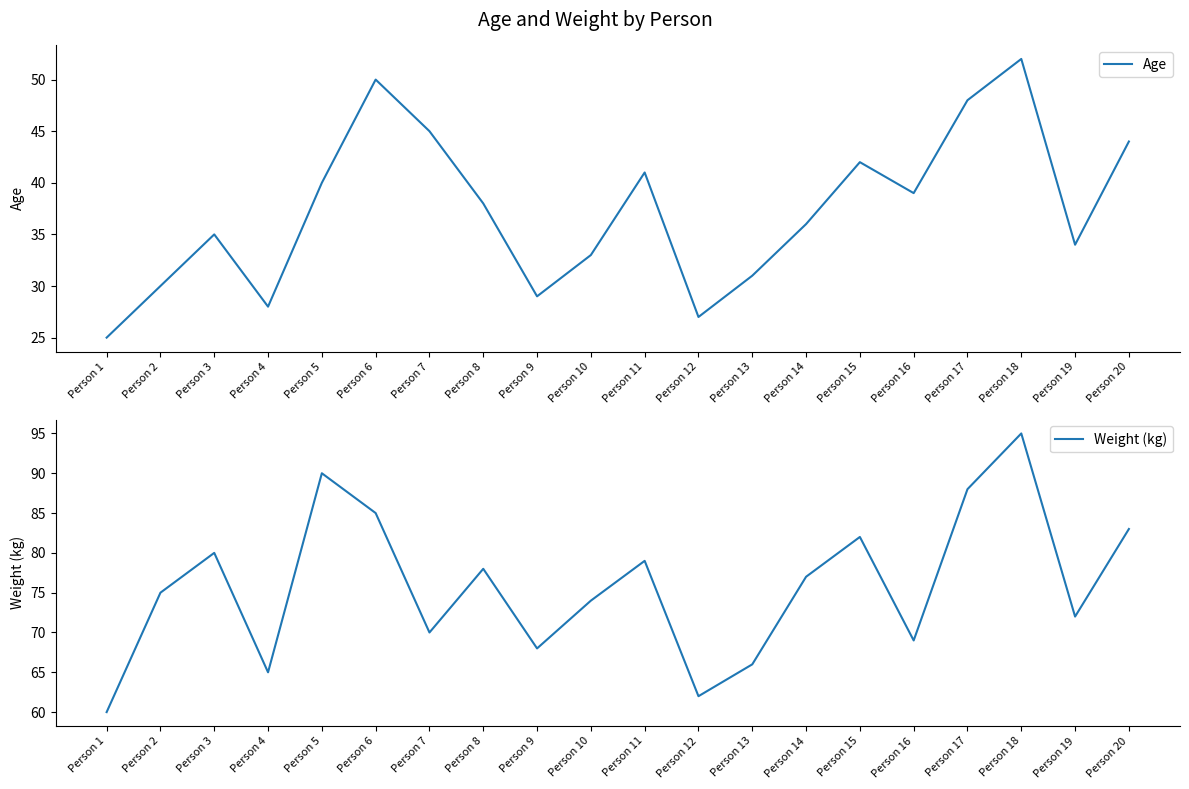

What is the difference between the highest and lowest values at Person 12?

35